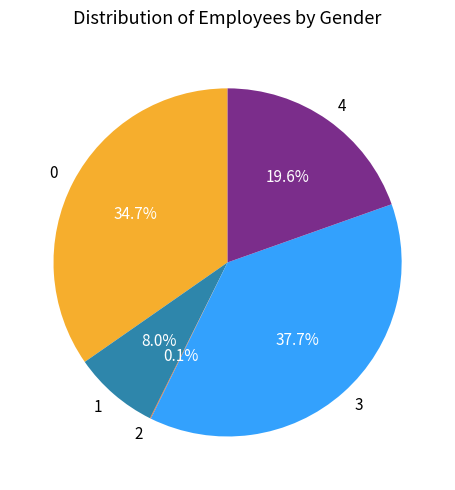

What is the largest slice in the pie chart?

3